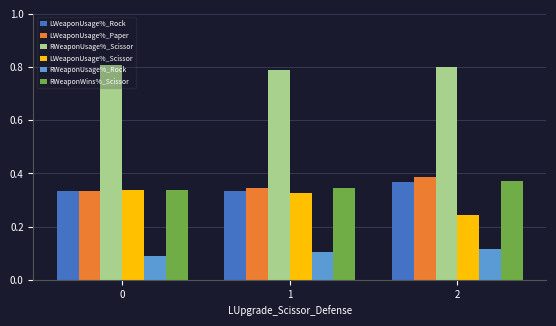

The value of RWeaponUsage%_Scissor at 2 is 0.8. True or false?

True